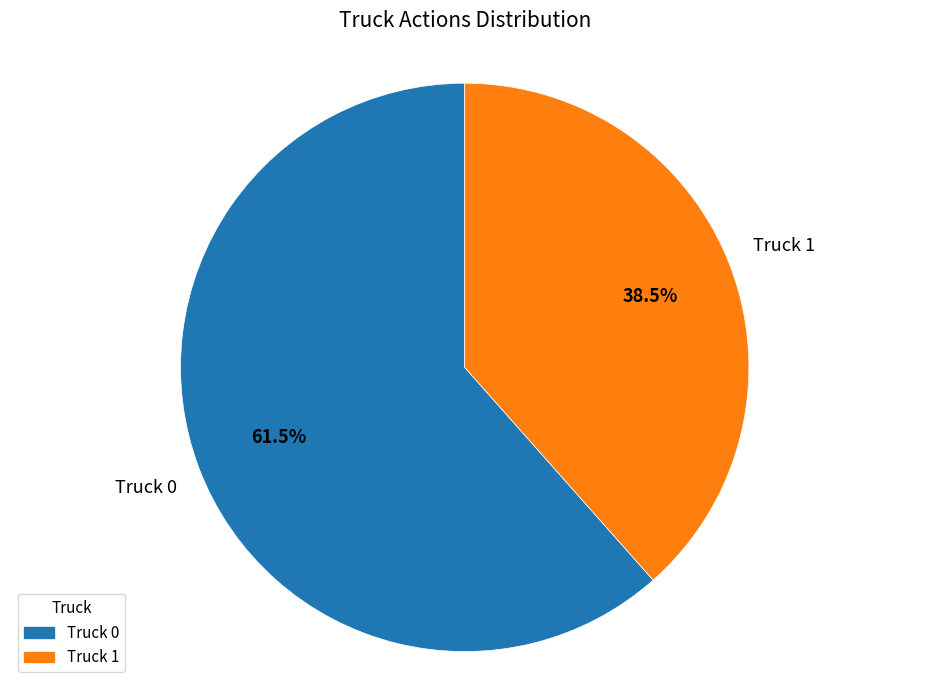

Approximately how many times larger is the value at Truck 0 compared to Truck 1?

1.6